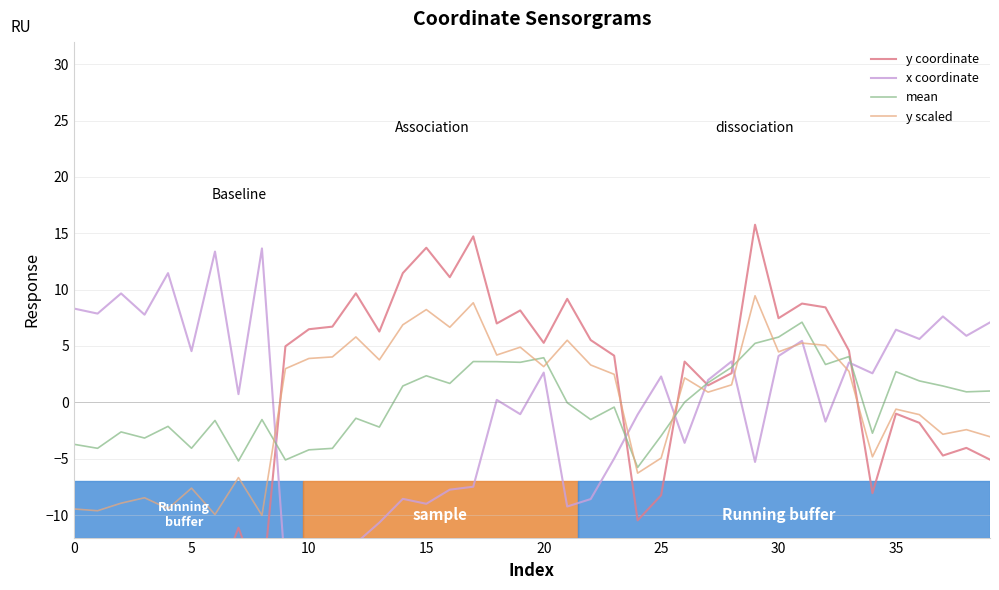

What is the lowest value of the y scaled series?

-10.0